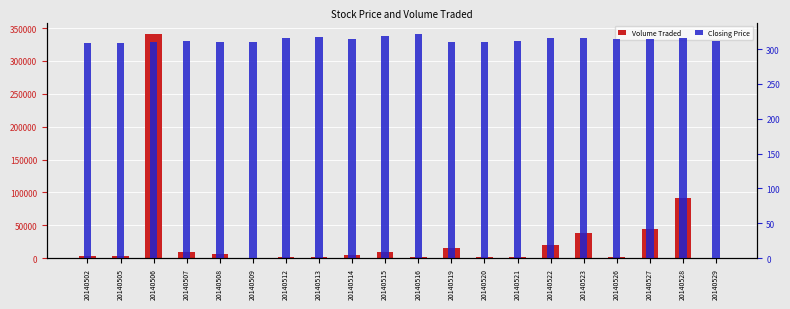

What is the value of the Volume Traded bar at the 17th from the left?

1400